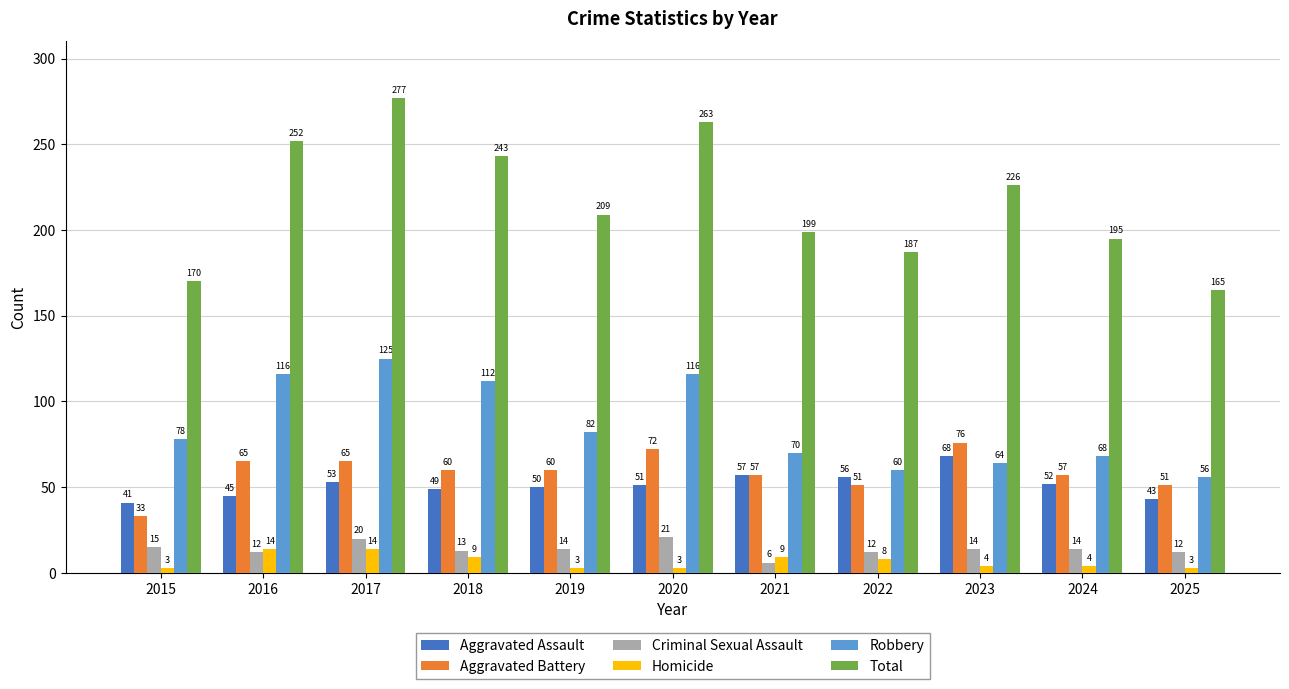

What is the difference between the maximum and minimum values in the Aggravated Battery series?

43